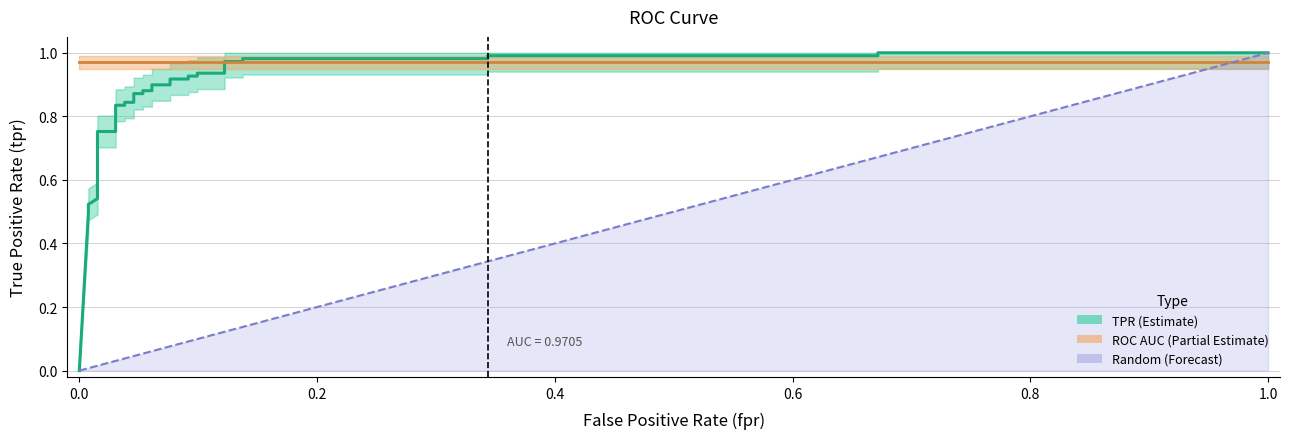

True or false: roc_auc and tpr intersect in this chart.

True